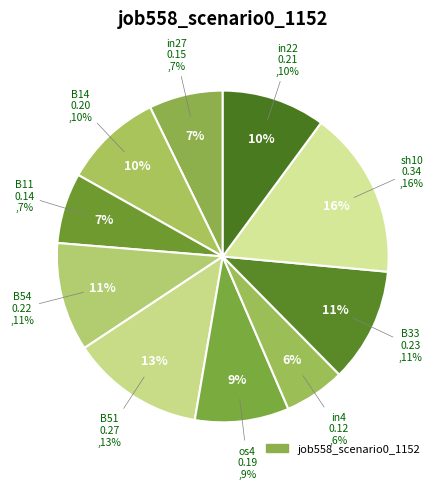

To the nearest percent, what portion does in27 represent?

7%